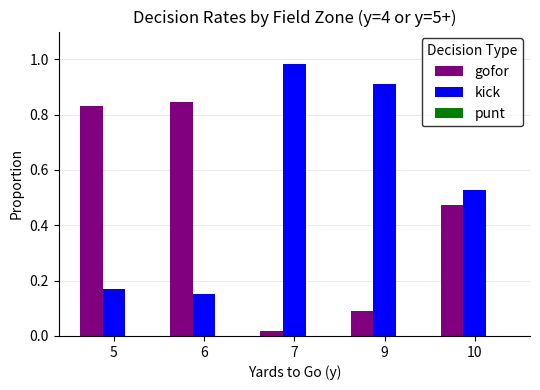

Are the bars horizontal?

No